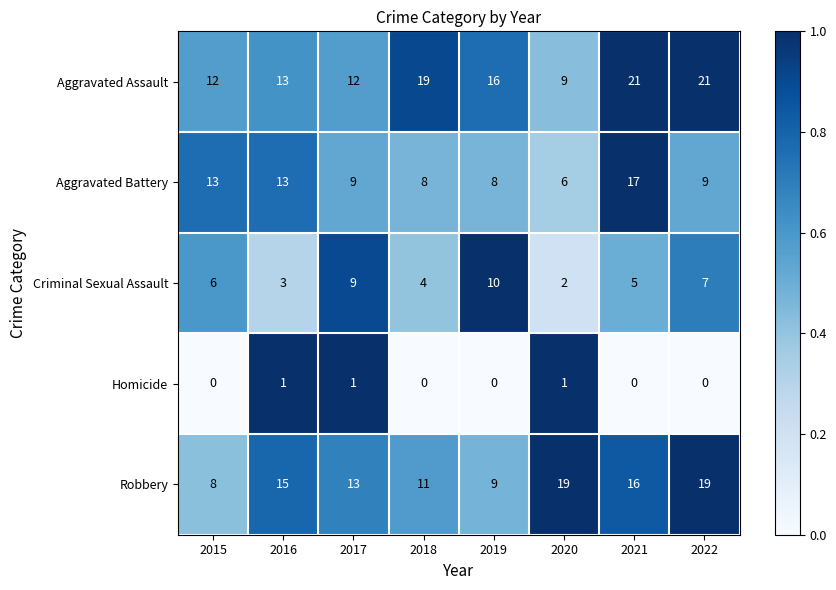

Read the Aggravated Battery value at 2020.

6